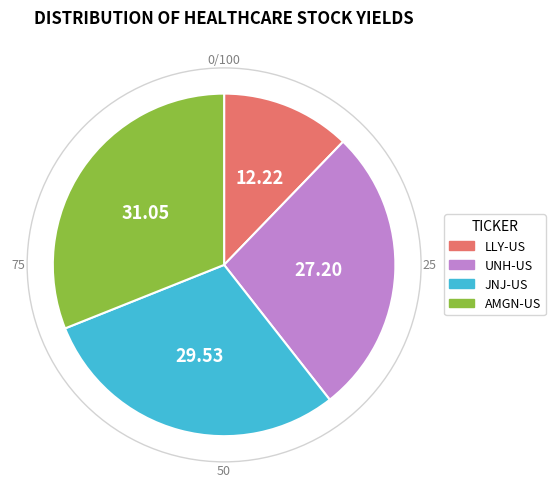

Does any single category account for the majority?

No